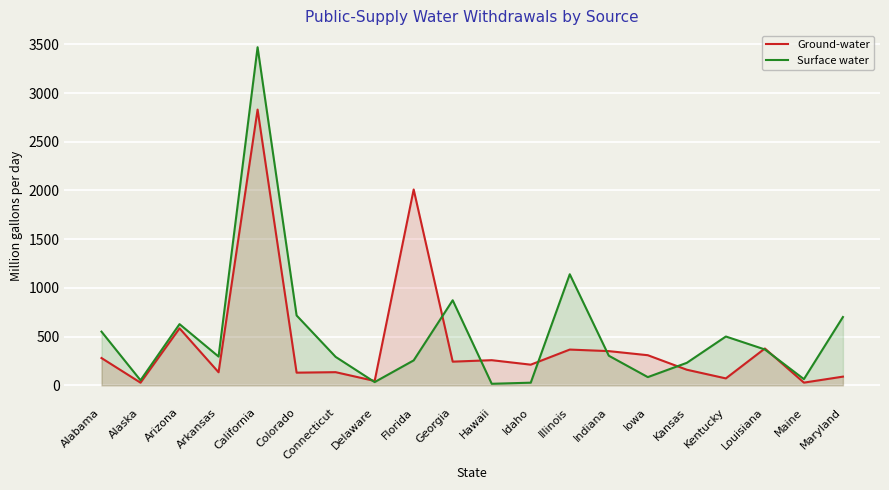

Which series has the largest range (max minus min)?

Surface water